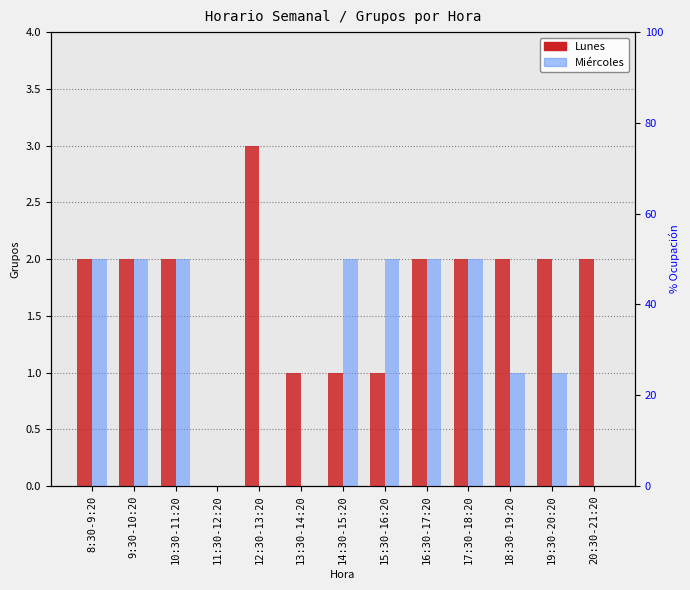

Reading left to right, list all the values displayed in this chart.

Lunes: 8:30-9:20=2	9:30-10:20=2	10:30-11:20=2	11:30-12:20=0	12:30-13:20=3	13:30-14:20=1	14:30-15:20=1	15:30-16:20=1	16:30-17:20=2	17:30-18:20=2	18:30-19:20=2	19:30-20:20=2	20:30-21:20=2
Miércoles: 8:30-9:20=2	9:30-10:20=2	10:30-11:20=2	11:30-12:20=0	12:30-13:20=0	13:30-14:20=0	14:30-15:20=2	15:30-16:20=2	16:30-17:20=2	17:30-18:20=2	18:30-19:20=1	19:30-20:20=1	20:30-21:20=0